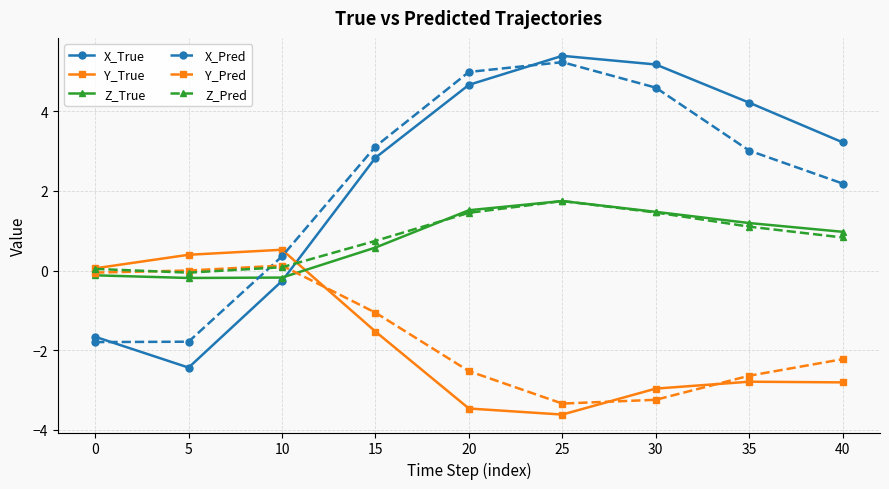

How many interior local peaks does the X_Pred series have?

1